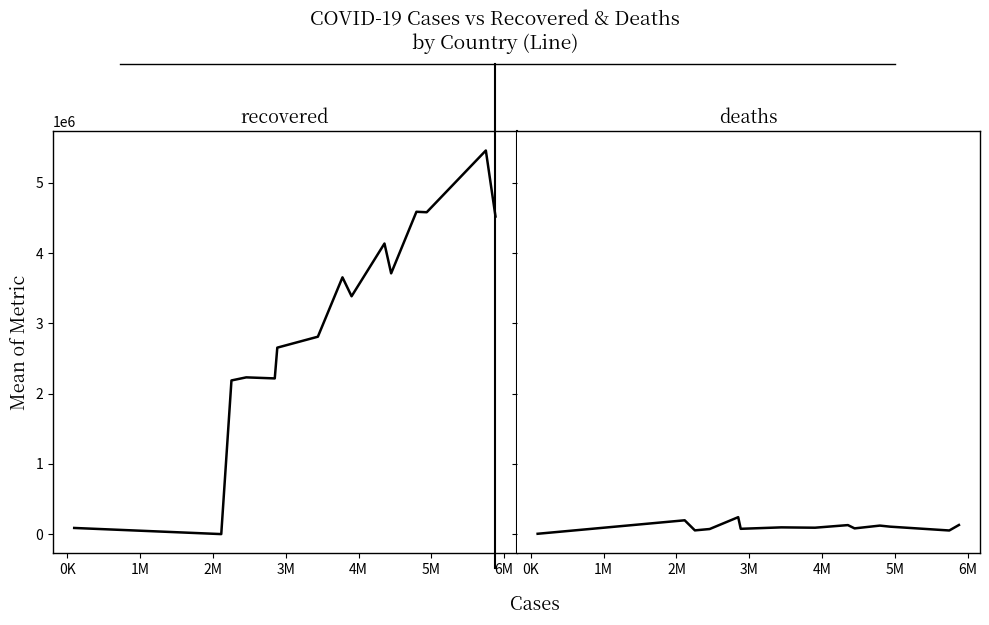

How many values in the recovered series are below 3385195?

7